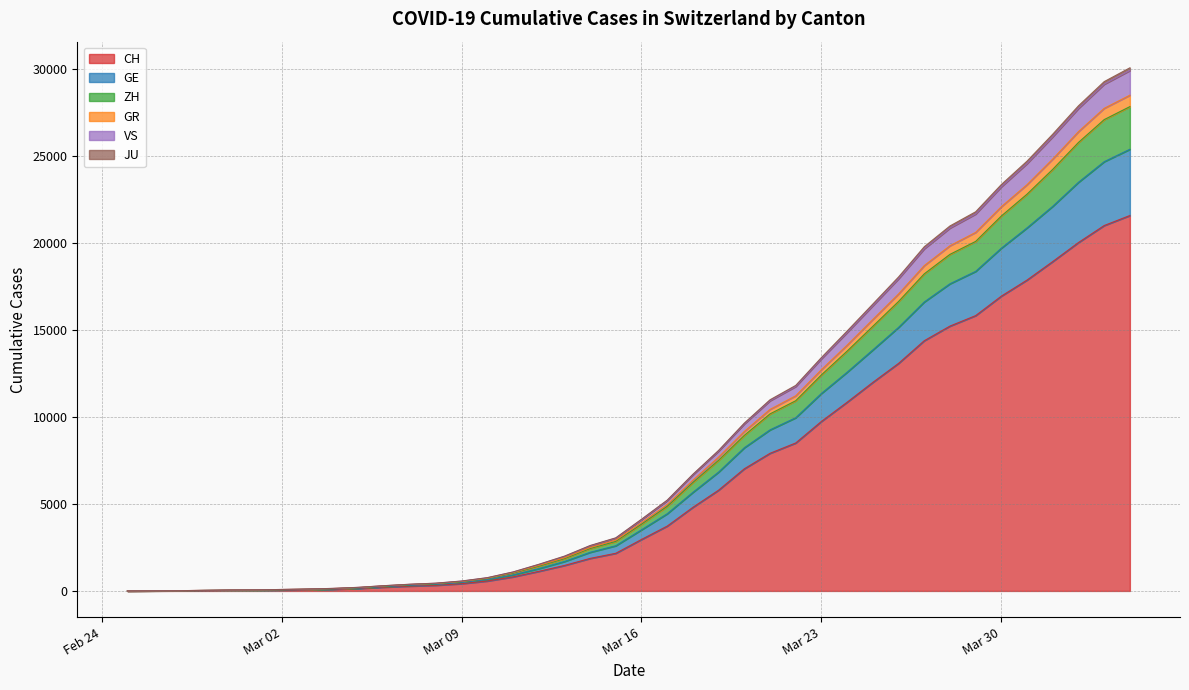

True or false: GR and VS intersect in this chart.

False